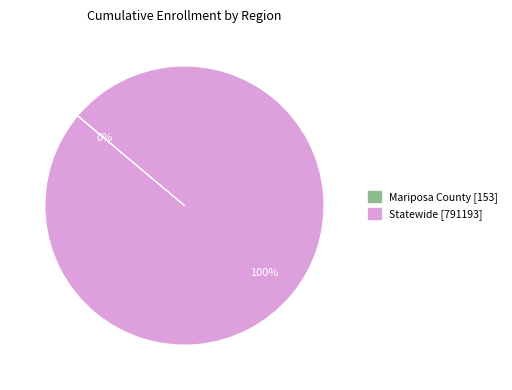

What is the majority slice?

Statewide